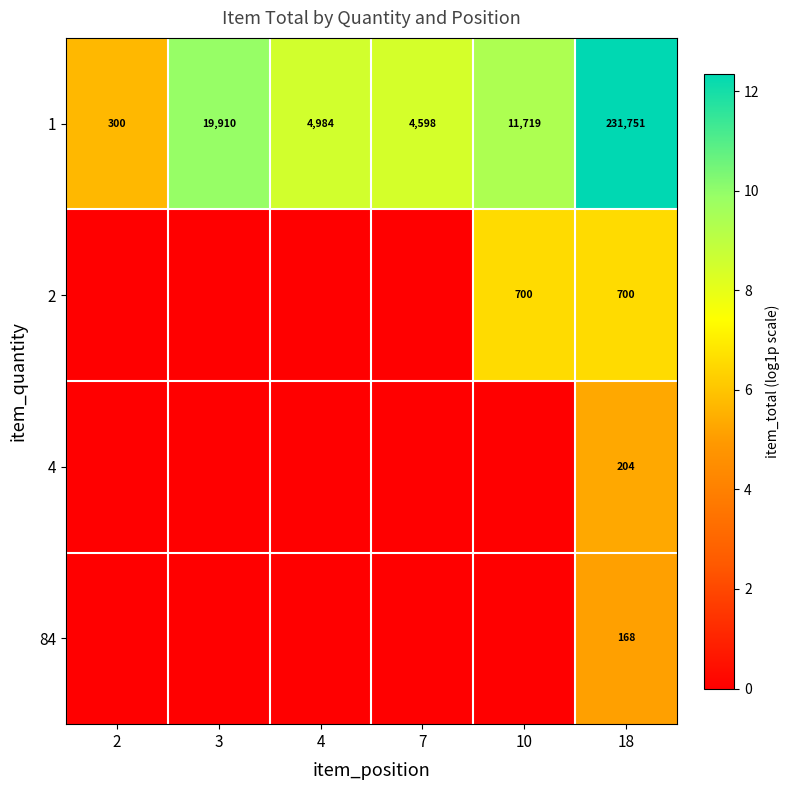

What is the highest value of the 1 series?

231751